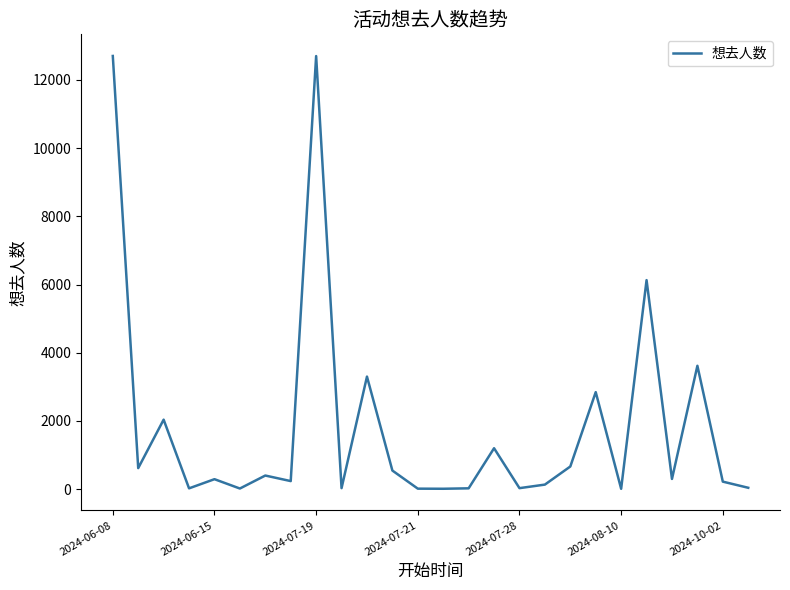

What is the greatest value displayed?

12704